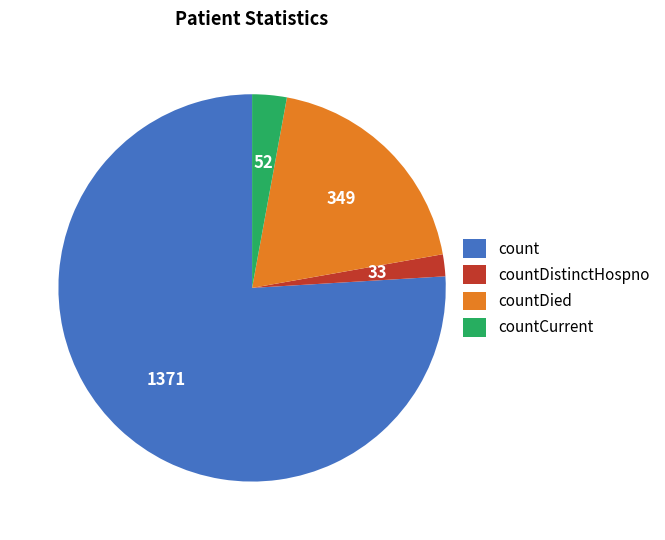

Does count represent more than half of the total?

Yes